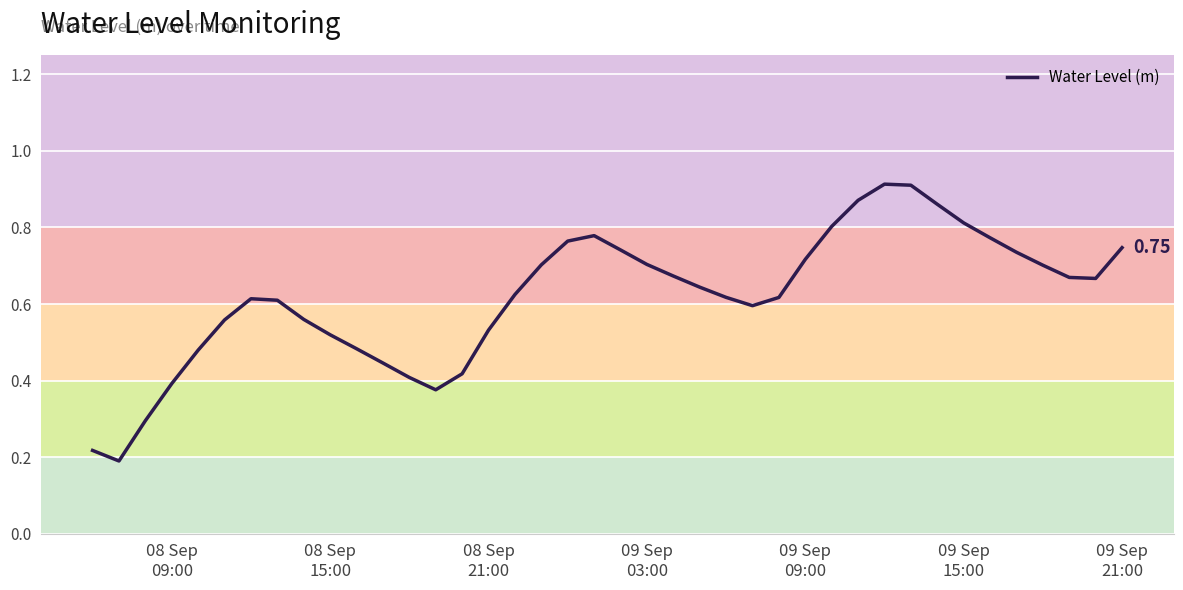

Does the chart display data point markers on the line(s)?

No